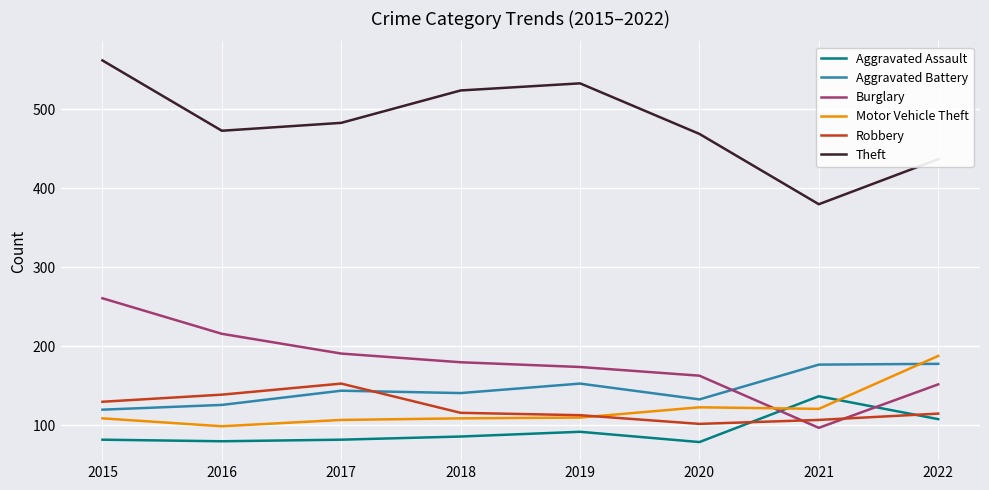

At which label is Aggravated Assault closest to 108?

2022